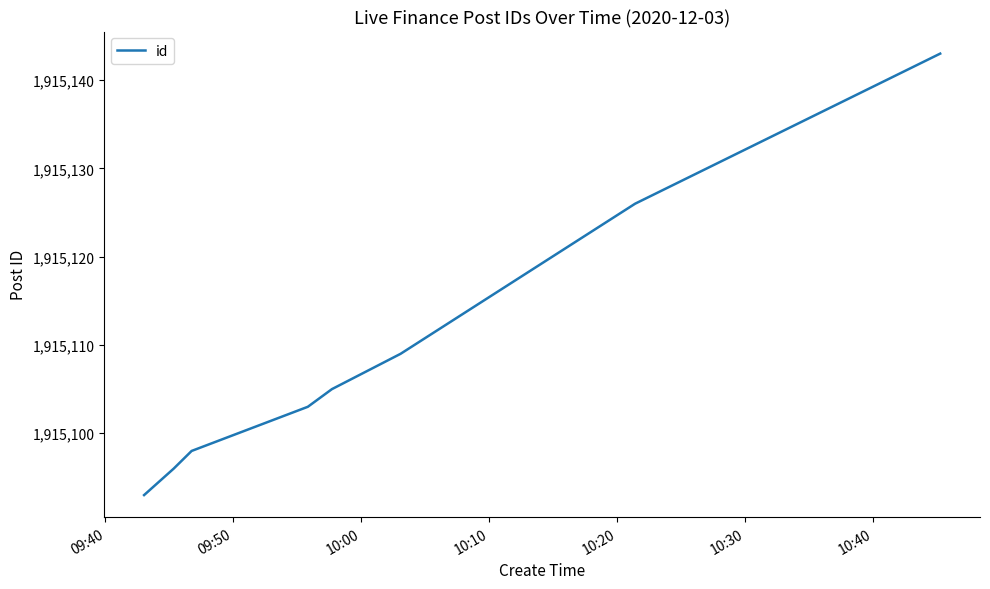

Does the chart have visible grid lines?

No